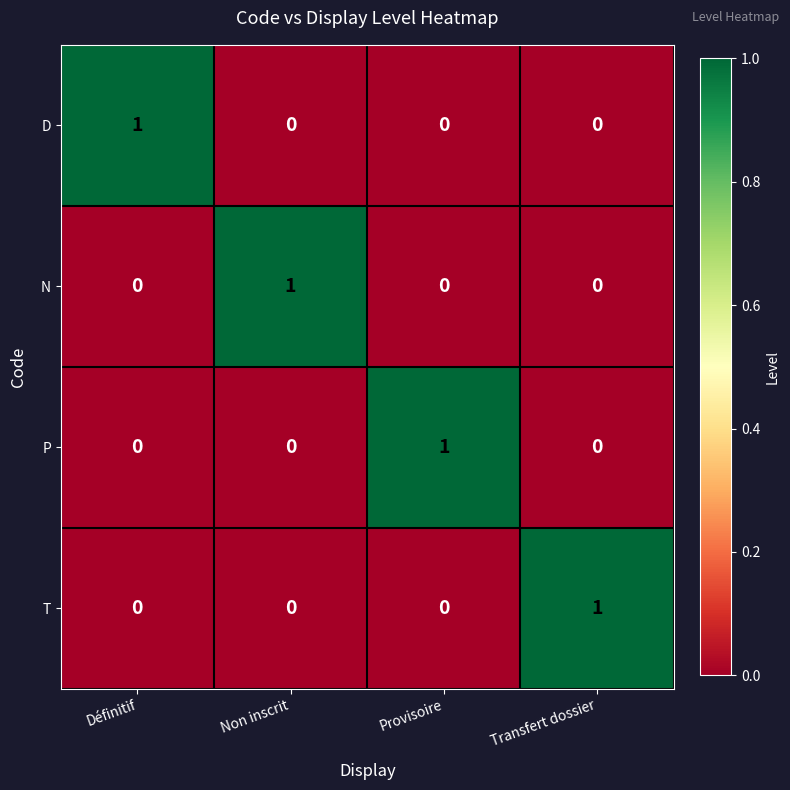

How many distinct data groups are displayed?

4